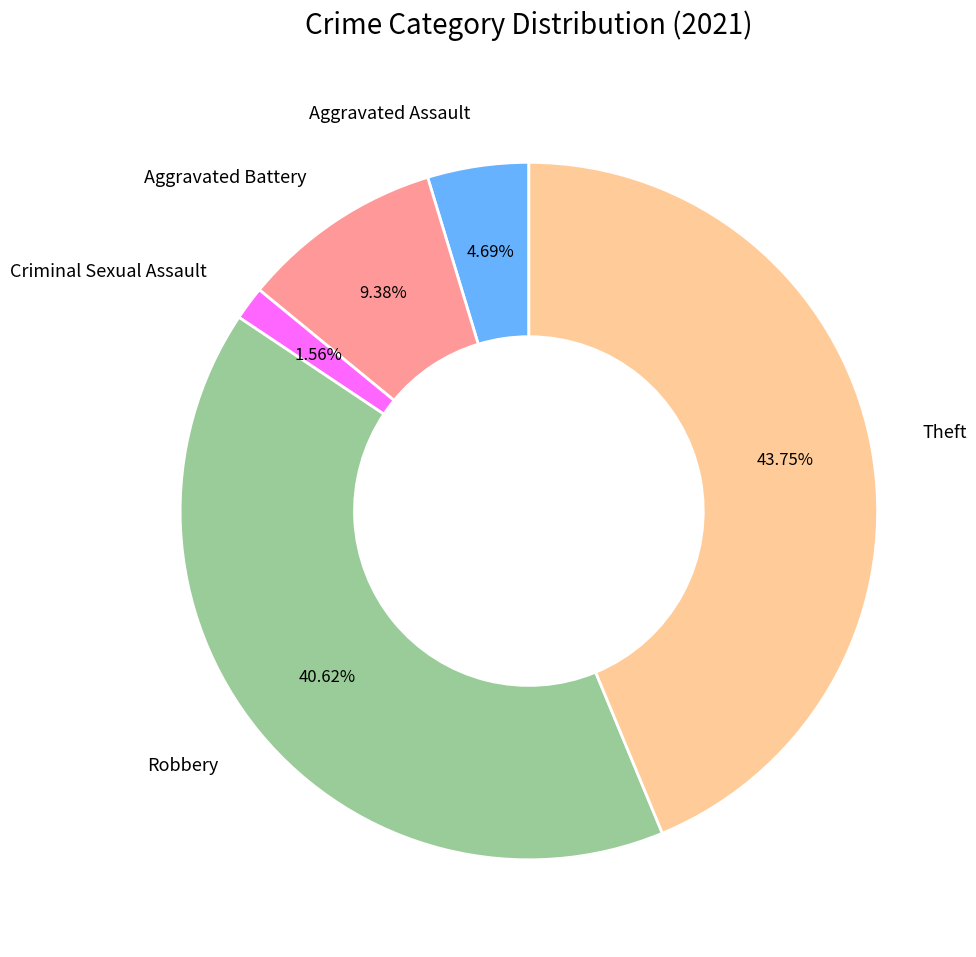

What percentage is the Theft slice, to the nearest percent?

44%